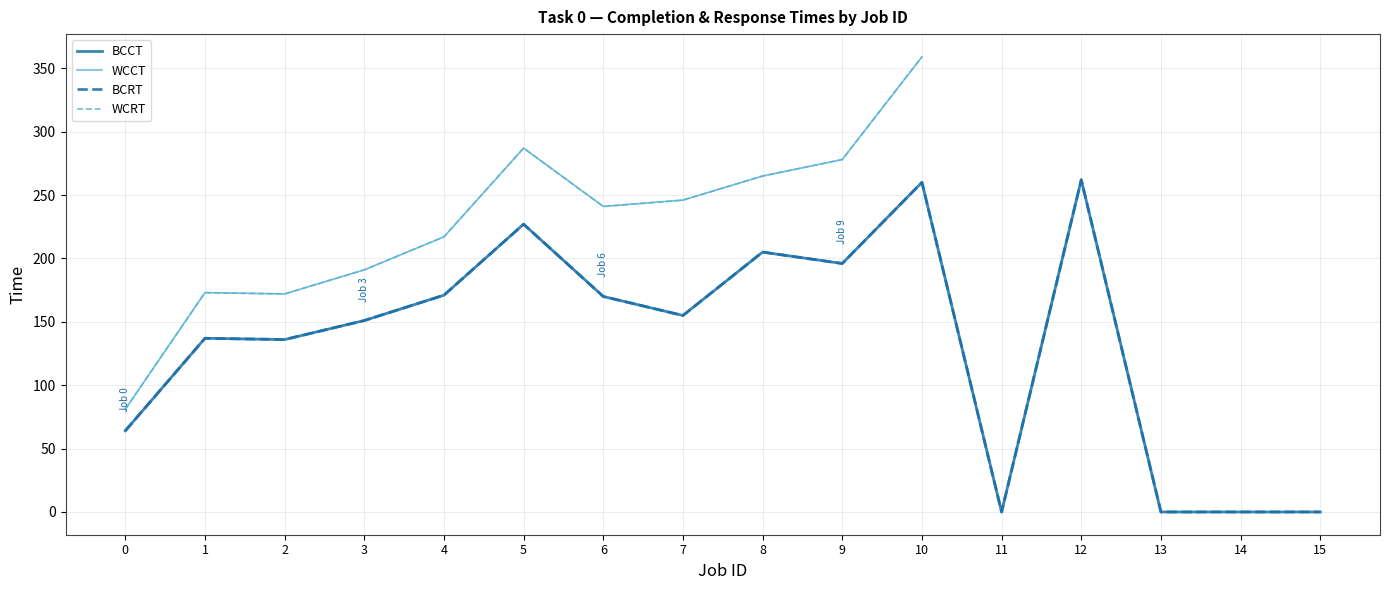

What is the difference between the maximum and minimum values in the WCCT series?

278.0